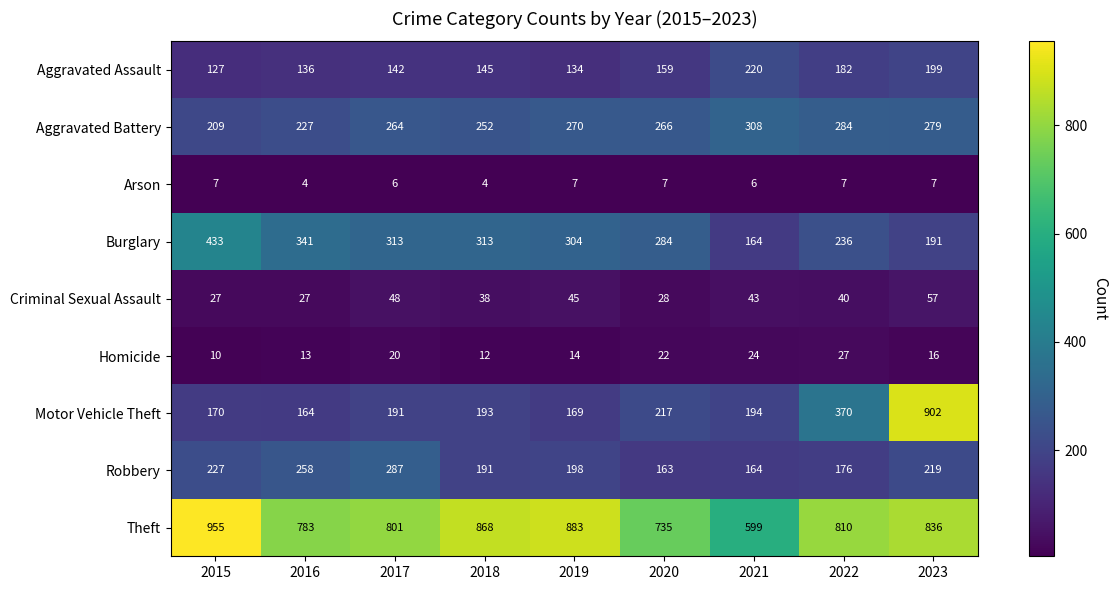

Which category has the highest value across all series?

2015